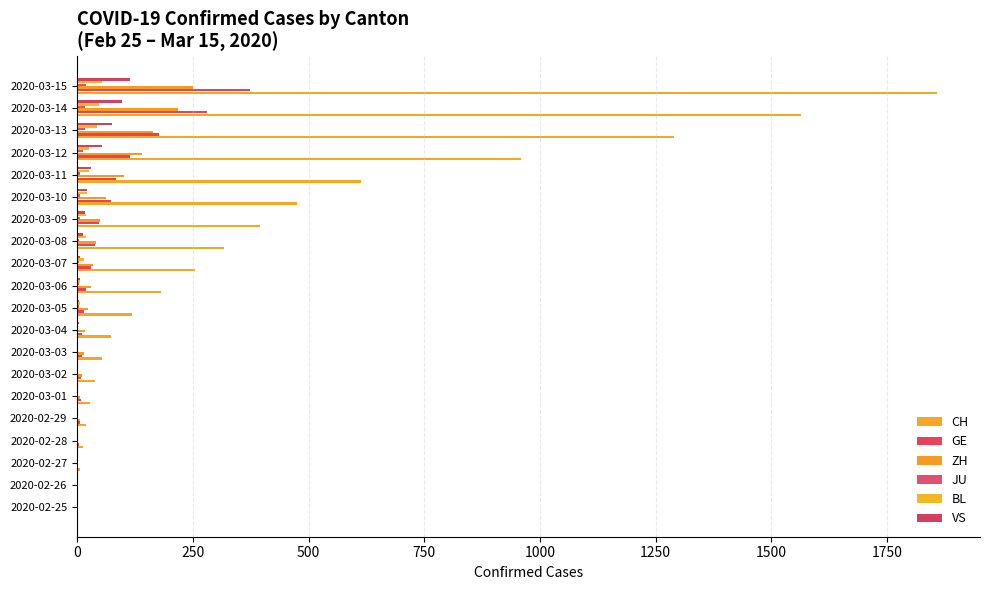

Which series has the widest spread of values?

CH